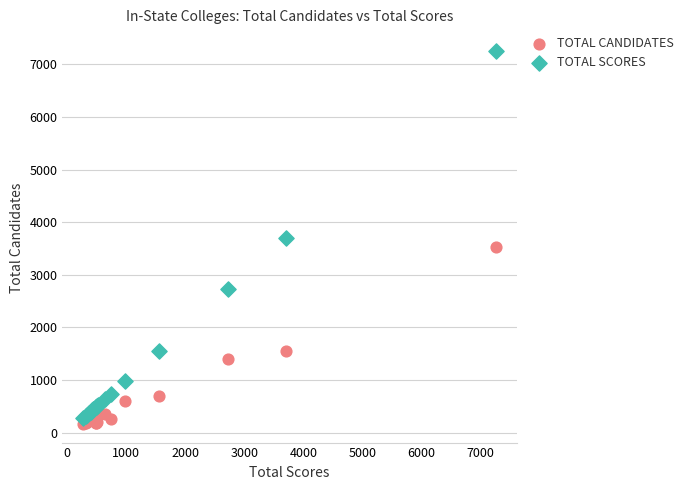

What are all the series names shown in the legend?

TOTAL CANDIDATES, TOTAL SCORES